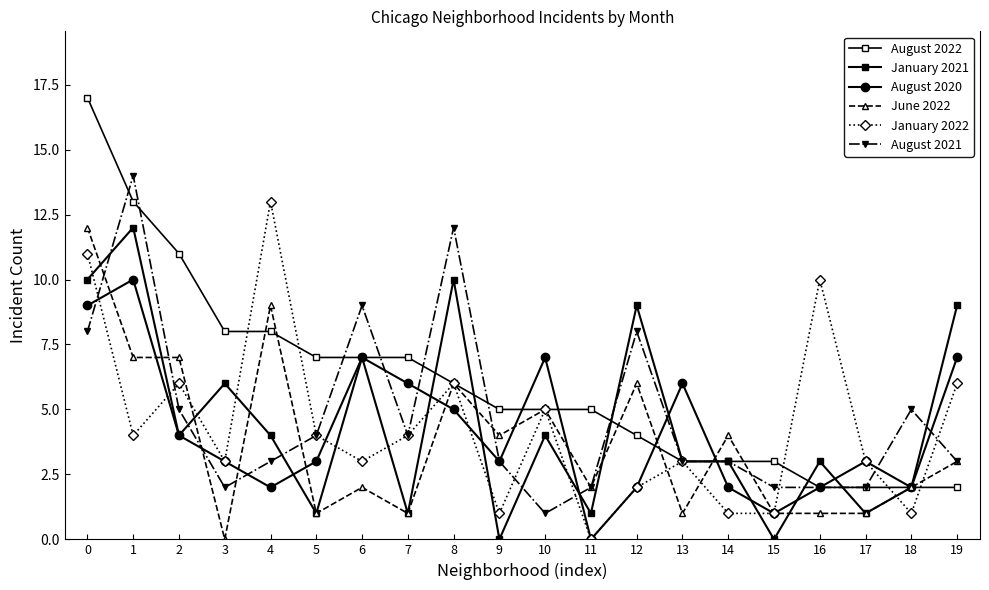

Which series has the widest spread of values?

August 2022